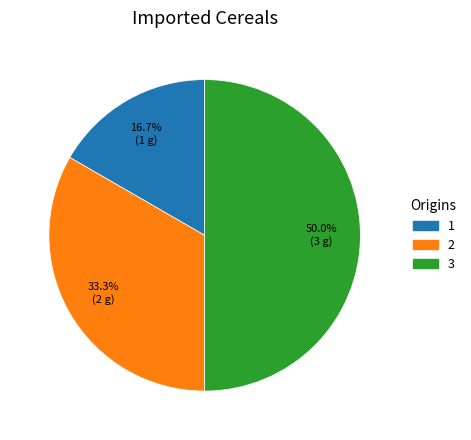

Approximately how many times larger is the value at 2 compared to 3?

0.7